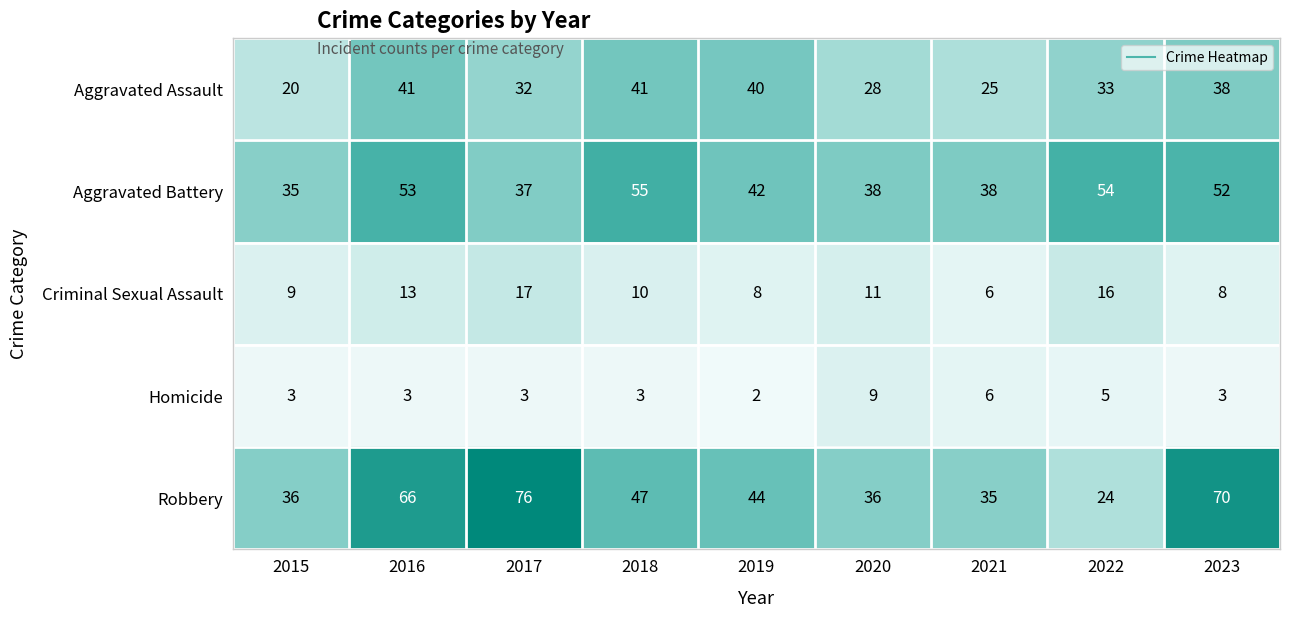

What is the difference between the highest and lowest values at 2018?

52